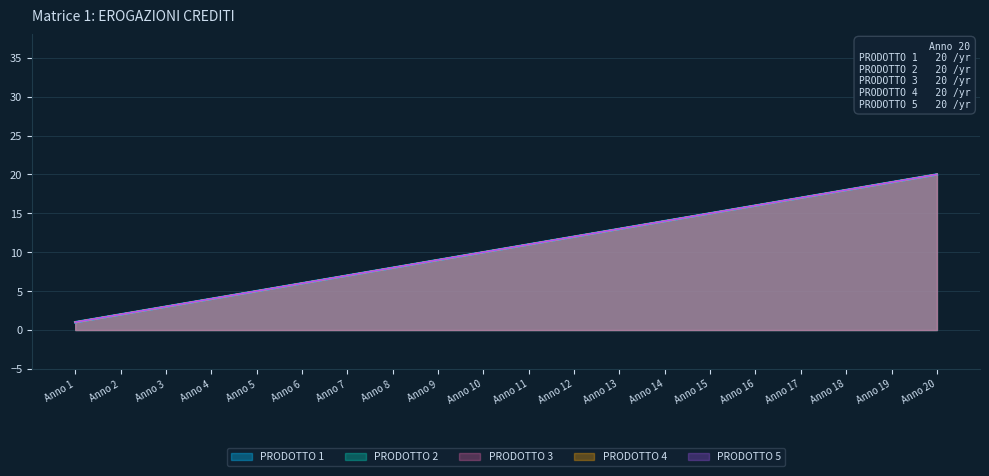

True or false: PRODOTTO 1 and PRODOTTO 4 cross at least once.

False